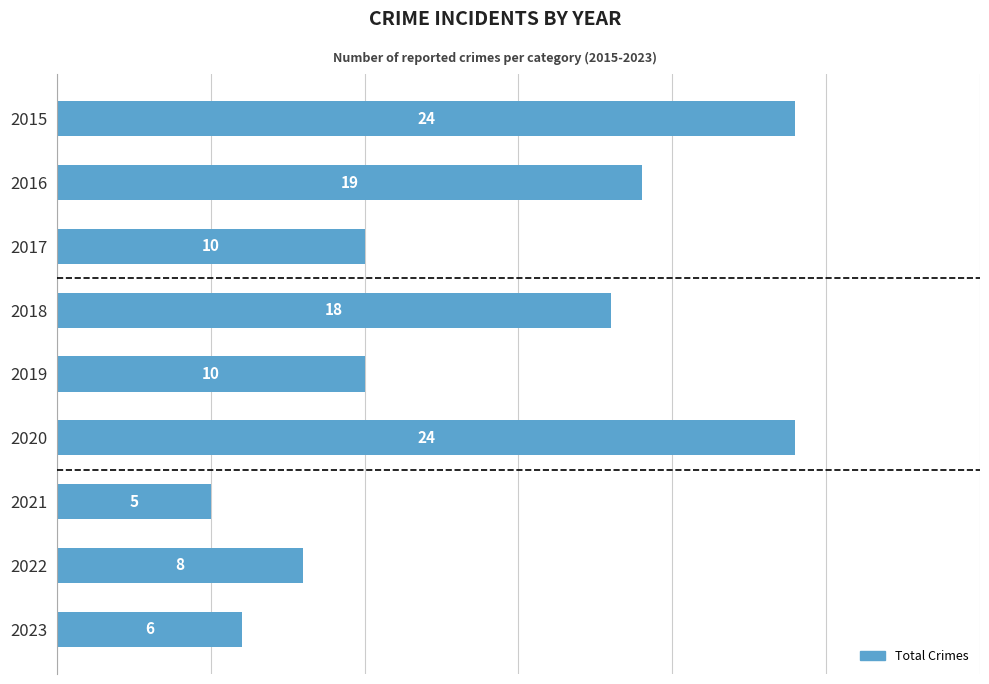

What is the value of the 6th bar from the top?

24